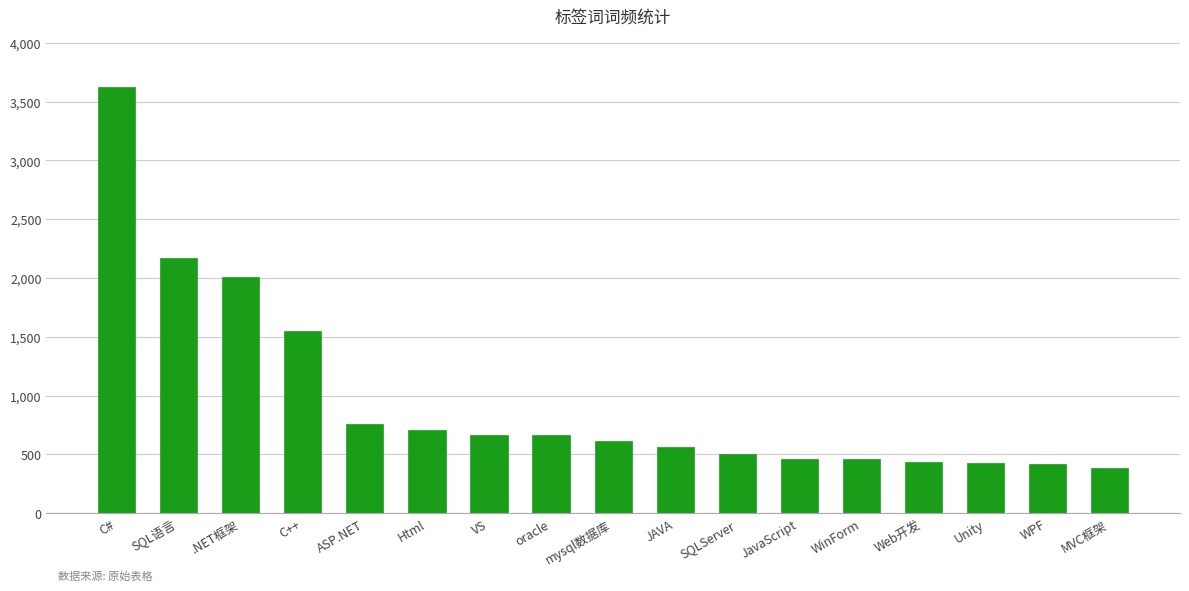

How many values are below 616?

8